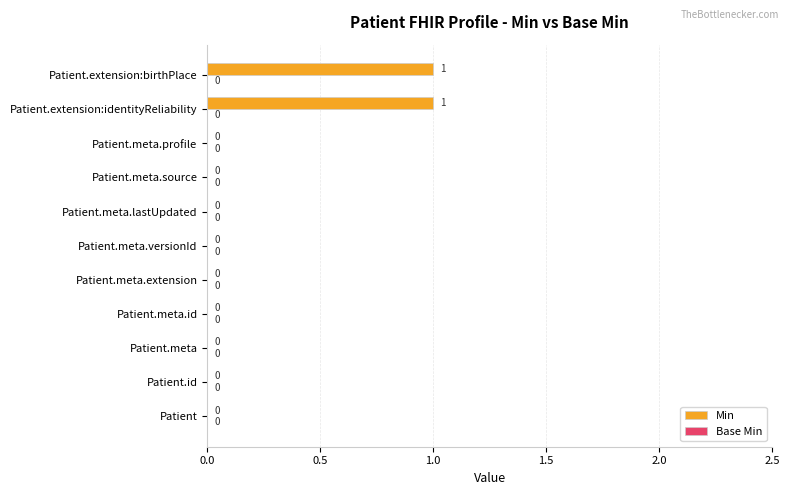

The value at Patient is 0. True or false?

True